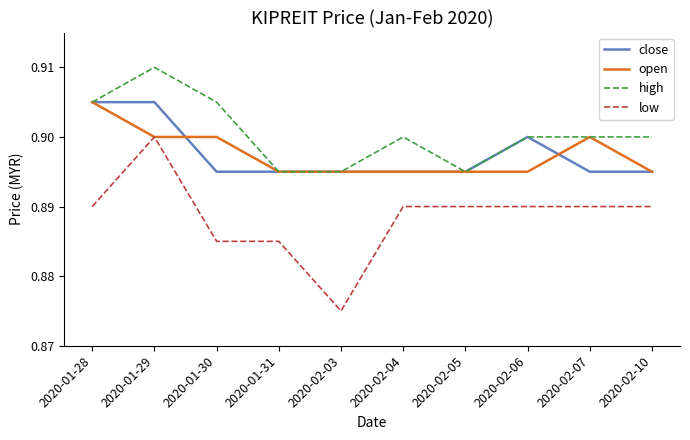

Which label corresponds to the largest value in the chart?

2020-01-29